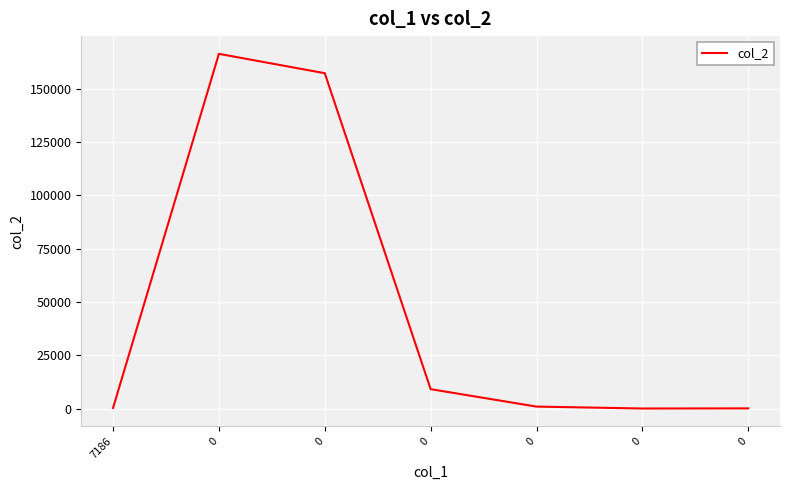

Reading left to right, transcribe all the data shown in this chart.

7186=268.0	0=166439.0	0=157350.0	0=9090.0	0=900.0	0=5.5	0=65.2